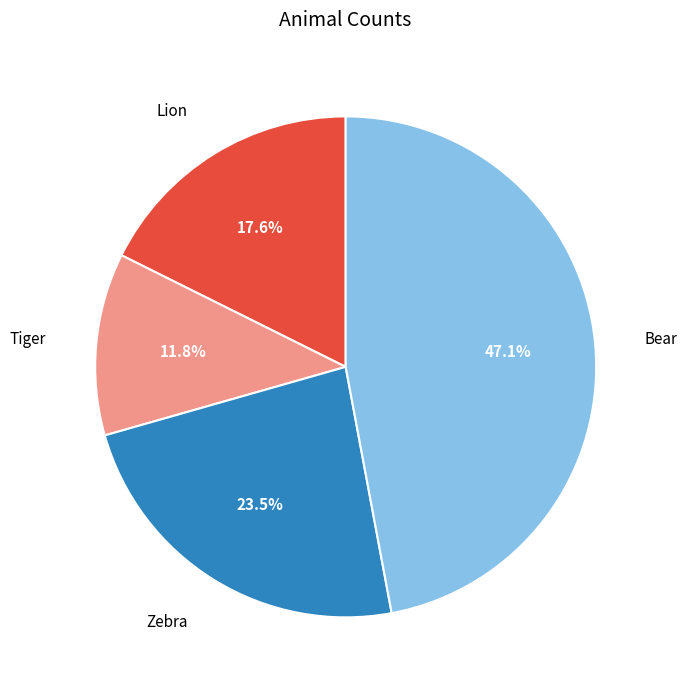

Rank the categories by value from lowest to highest.

Tiger, Lion, Zebra, Bear